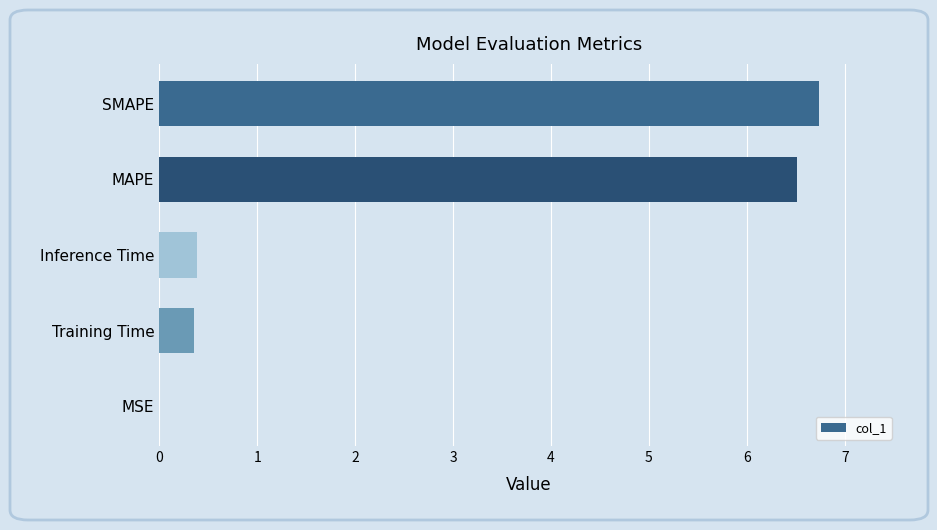

What is the sum of all values?

14.0